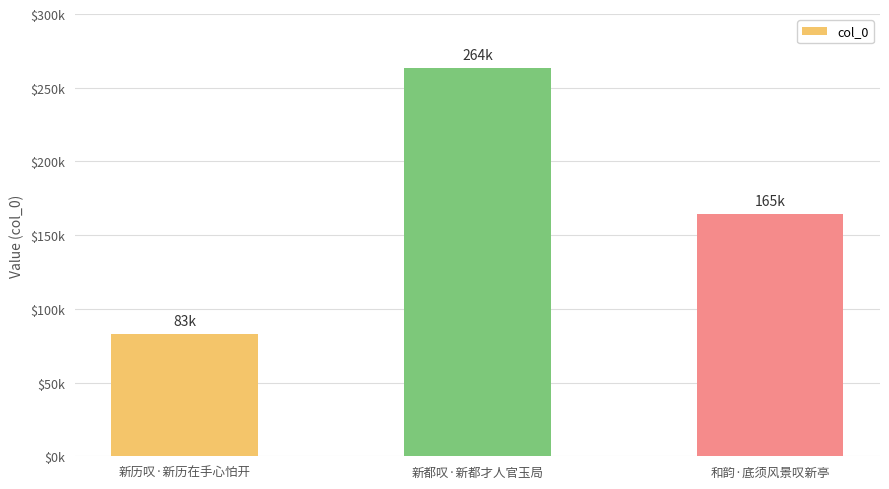

At which category does the chart reach its peak across all series?

新都叹·新都才人官玉局